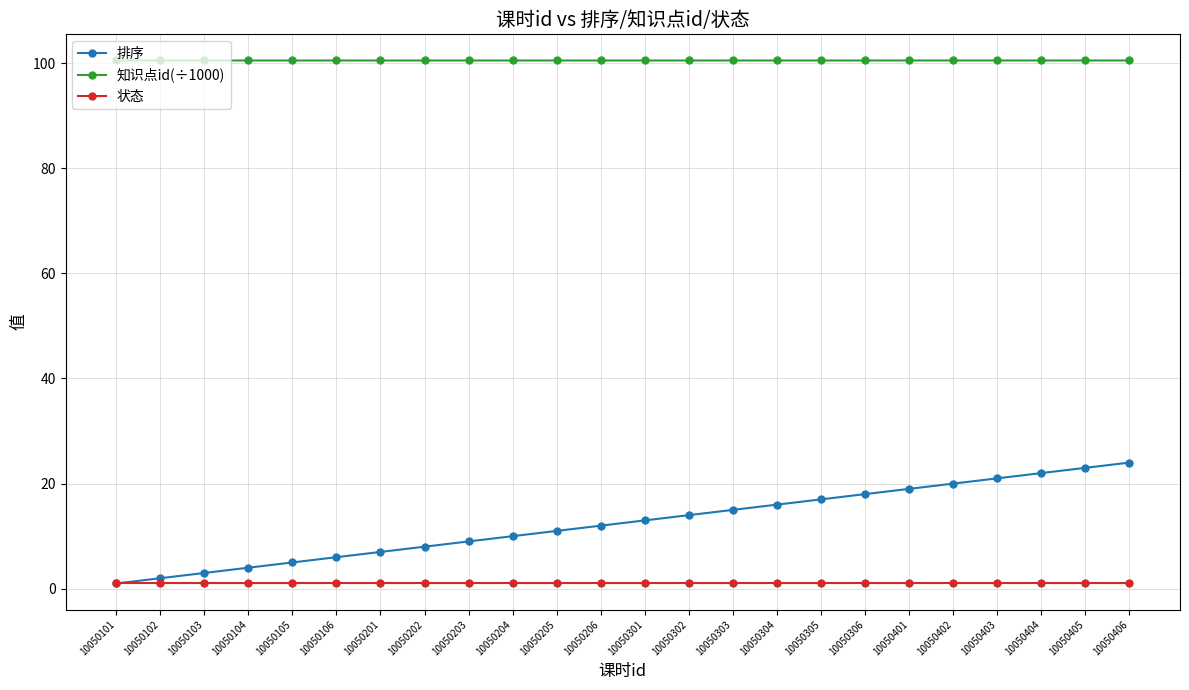

The 排序 series shows 23.4 at 10050305. True or false?

False